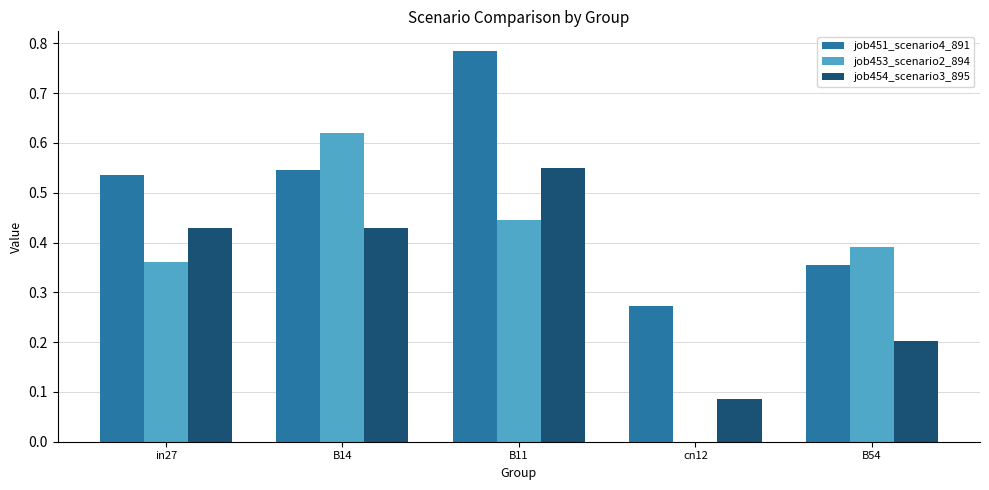

What are all the series names shown in the legend?

job451_scenario4_891, job453_scenario2_894, job454_scenario3_895